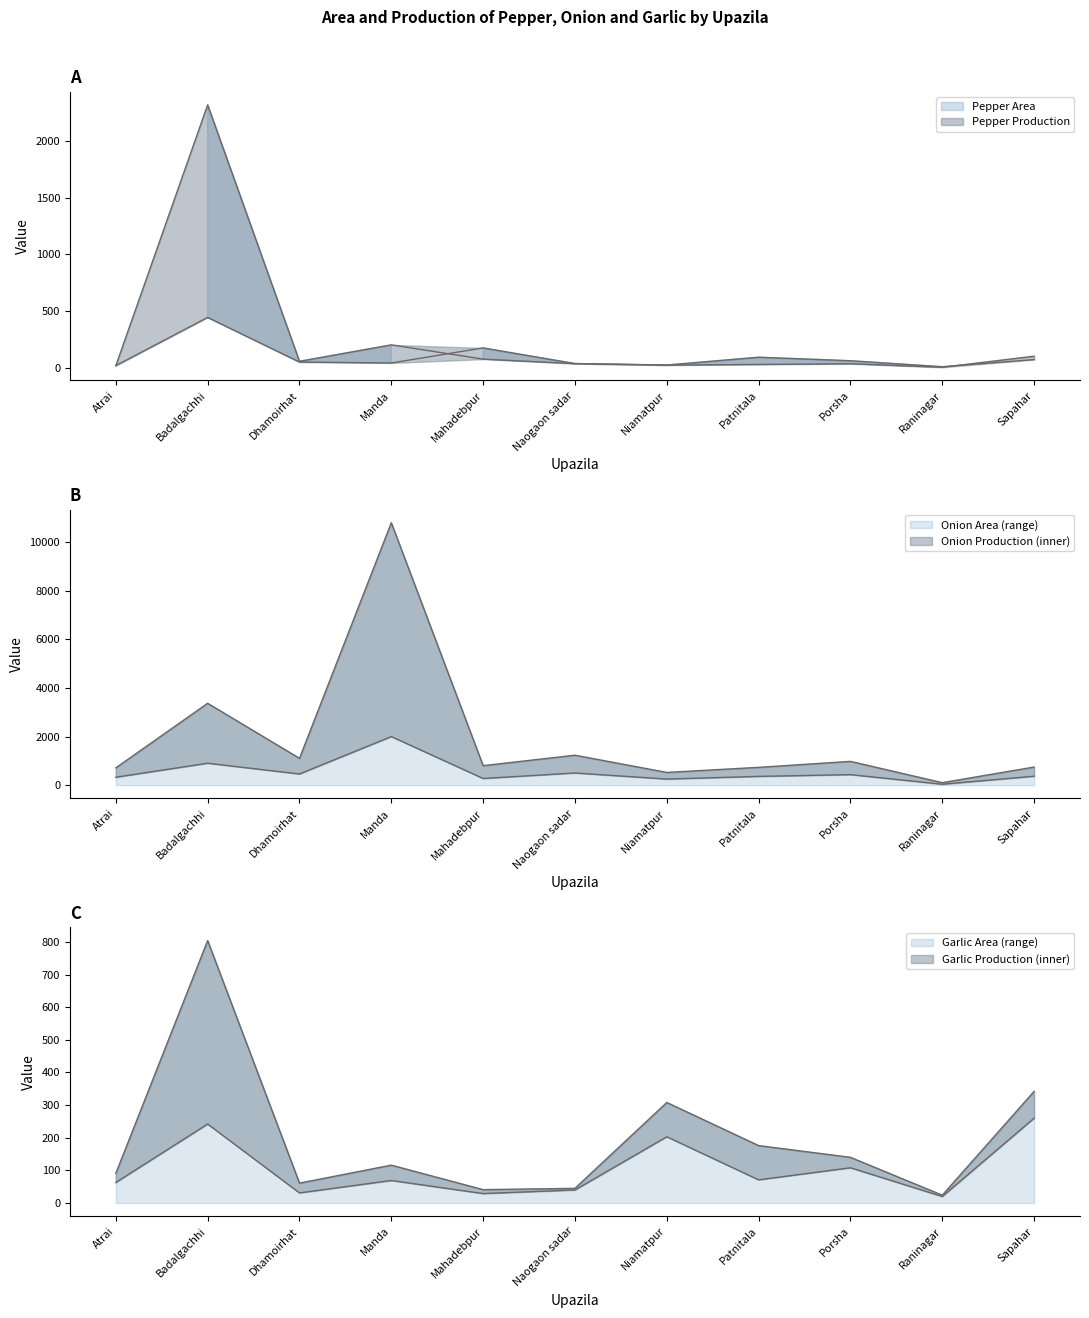

True or false: Pepper Production and Onion Production cross at least once.

False